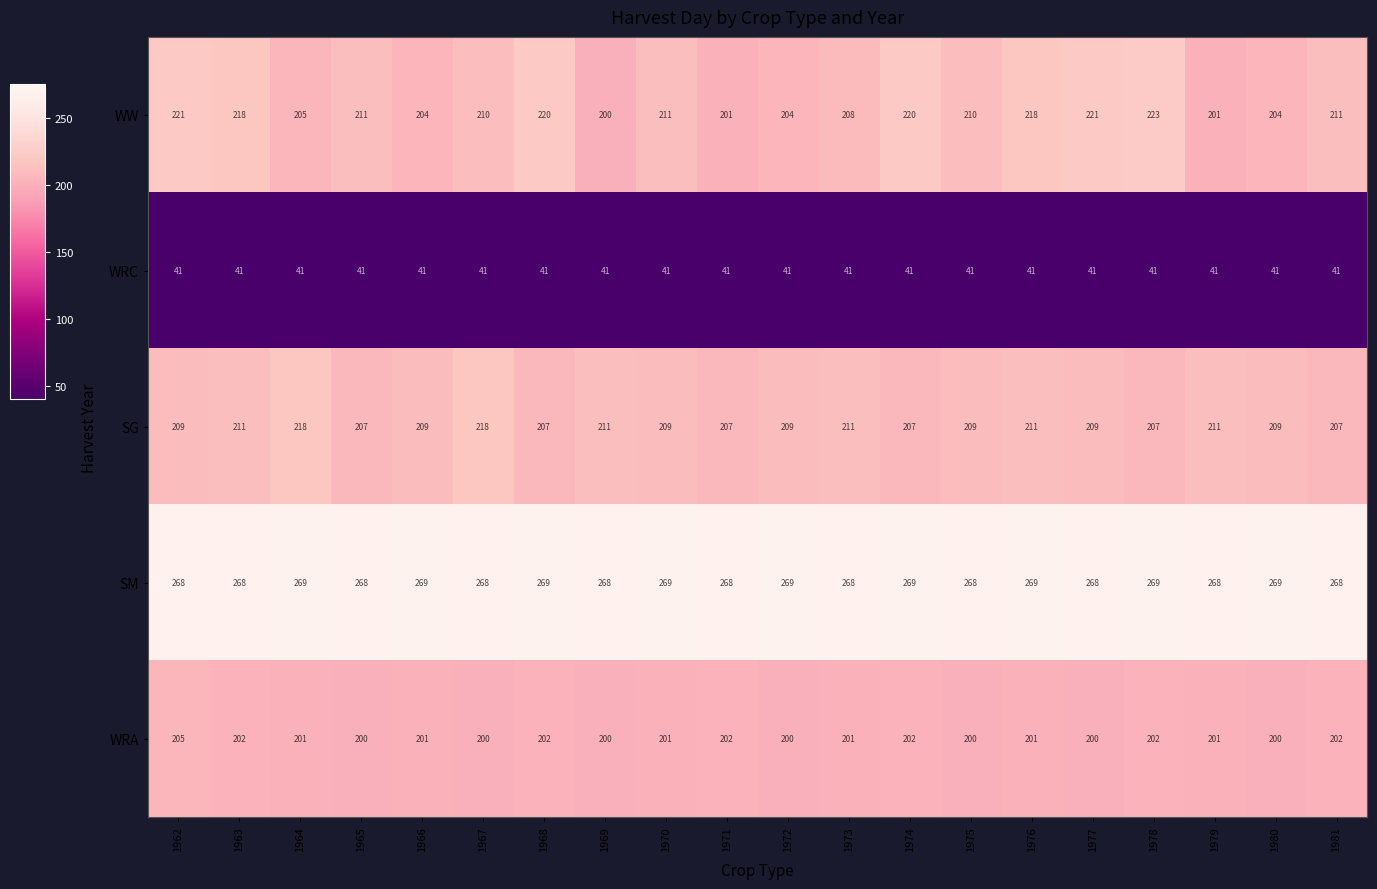

Rank the series at 1967 from lowest to highest value.

WRC, WRA, WW, SG, SM